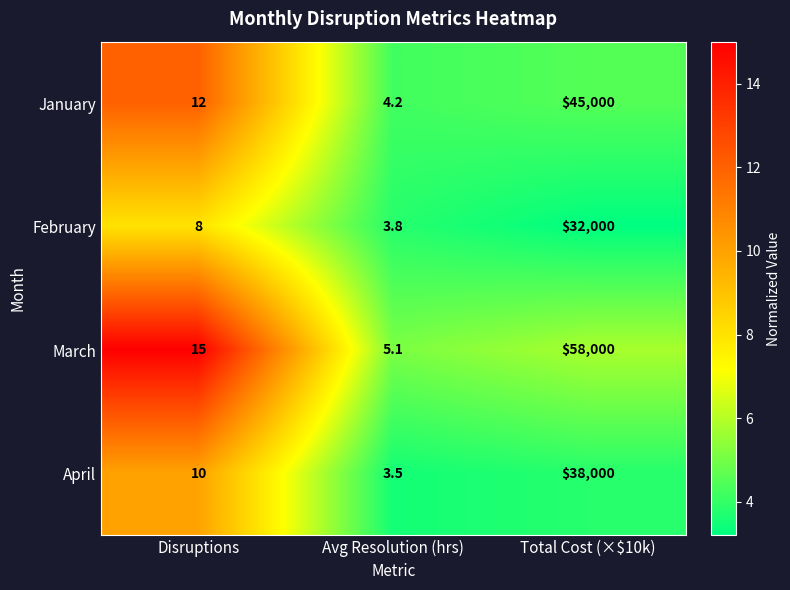

What is the spread (max minus min) of values at Disruptions?

7.0